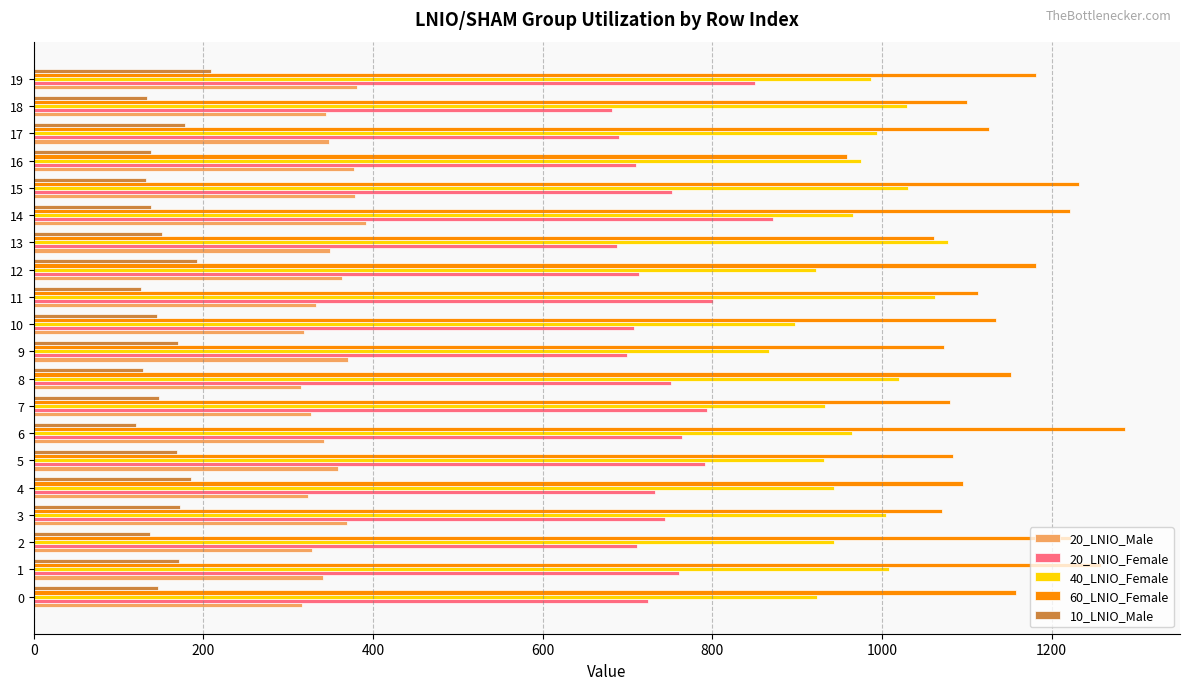

The 20_LNIO_Male series shows 316 at 0. True or false?

True